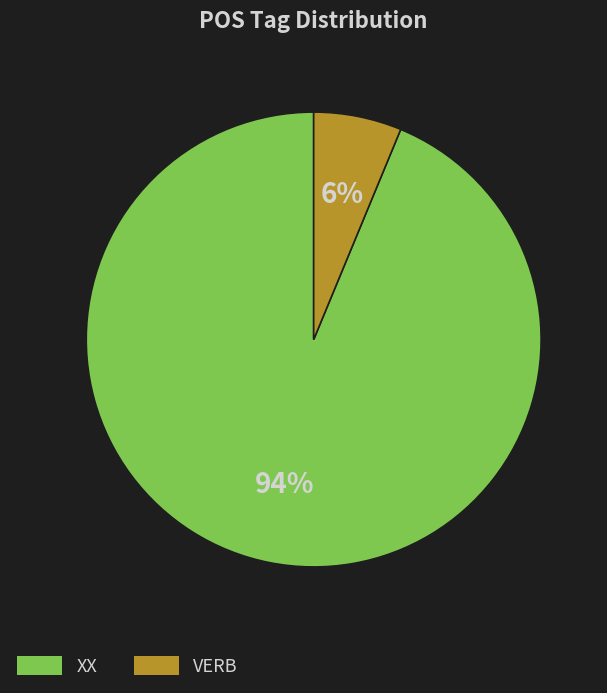

Which slice is the largest?

XX